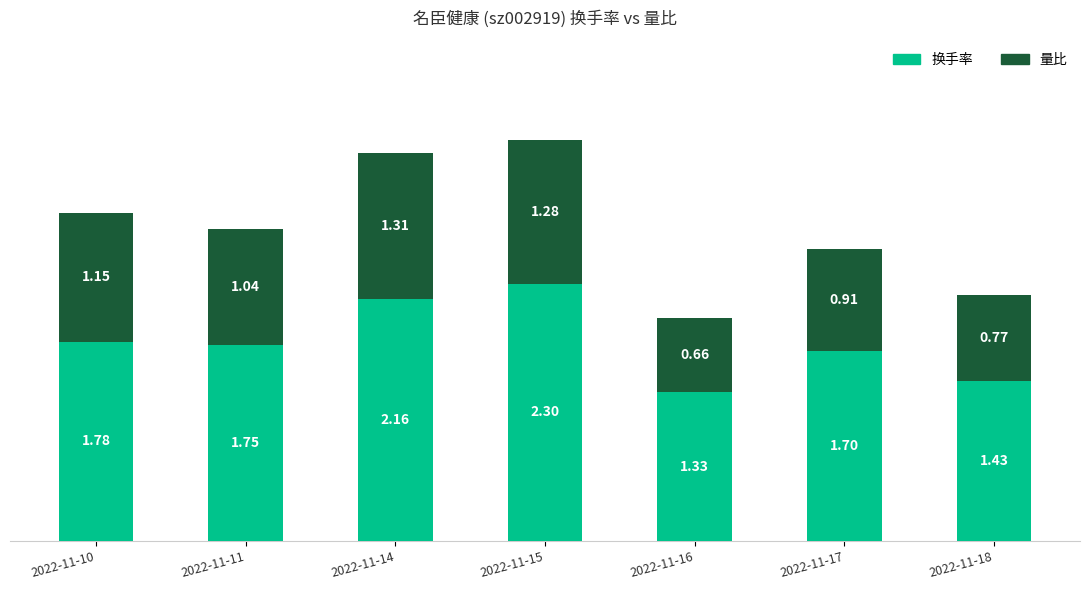

What is the total value across all series at 2022-11-11?

2.8